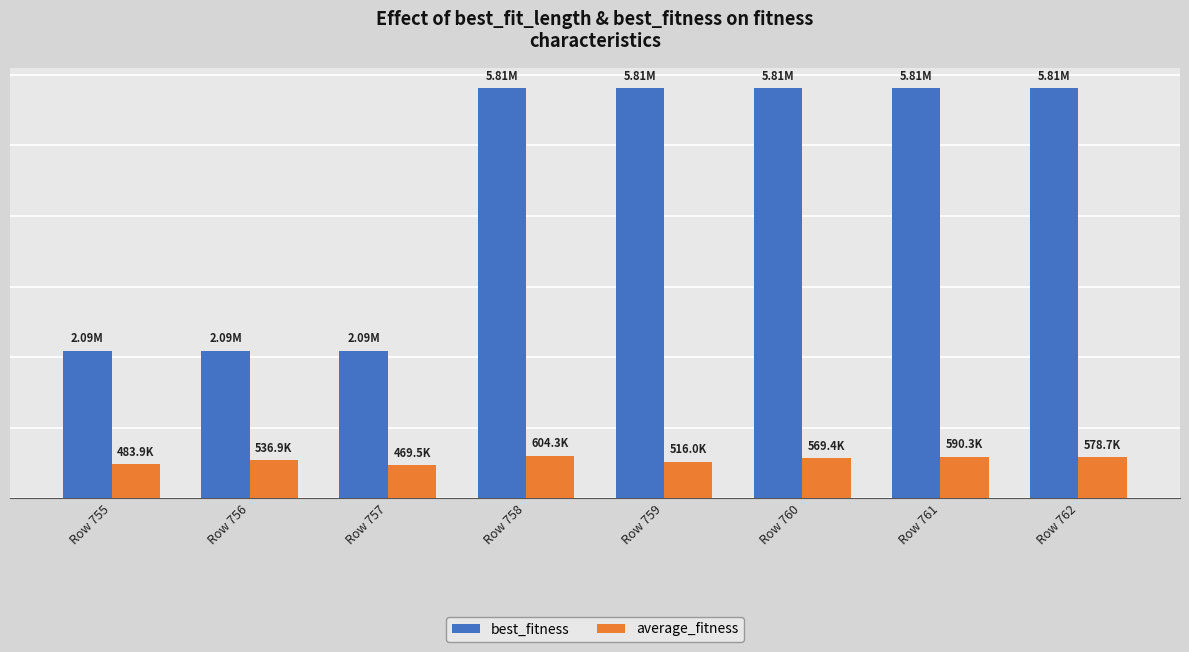

Are the bars horizontal?

No